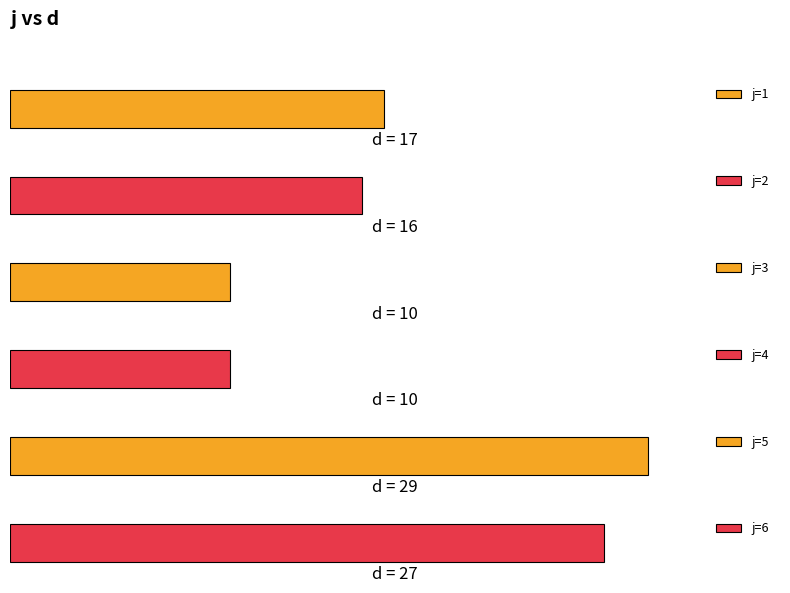

What is the sum of the values at 29 and 17?

6